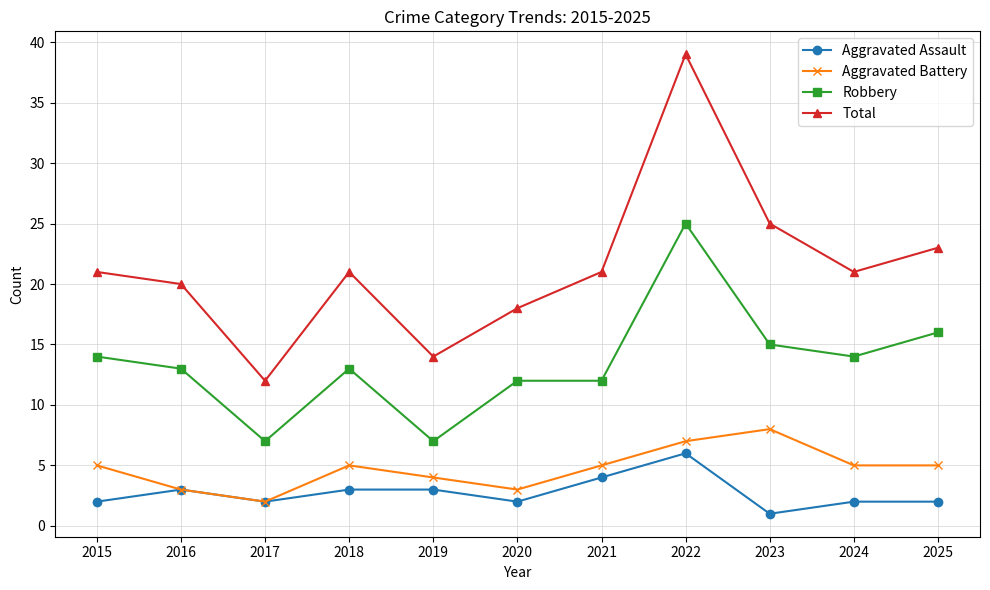

True or false: Aggravated Battery and Total intersect in this chart.

False